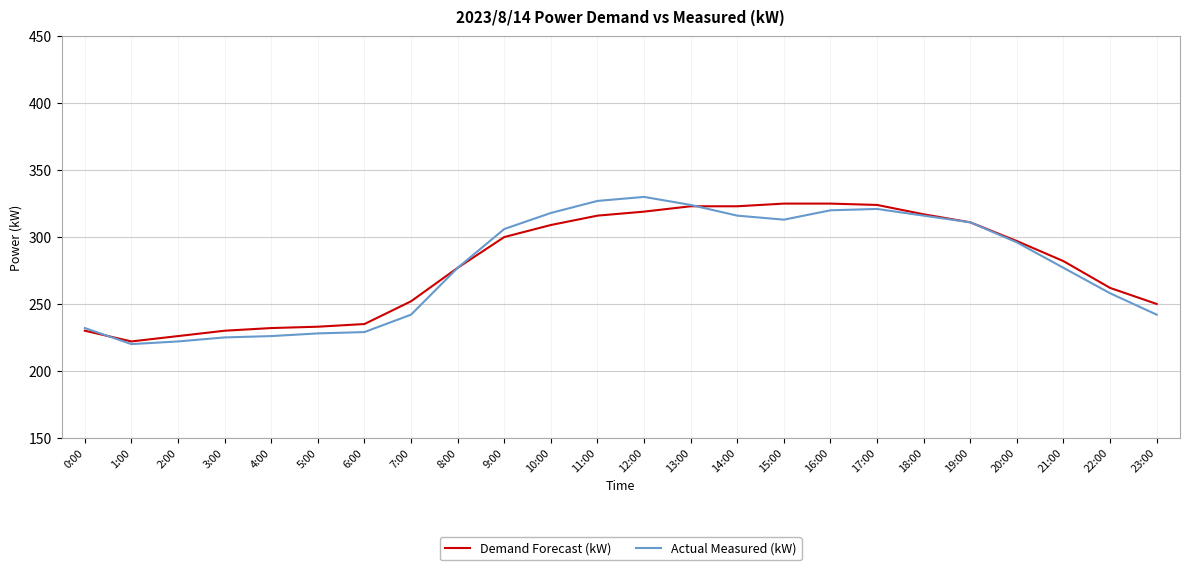

What is the spread (max minus min) of values at 13:00?

1